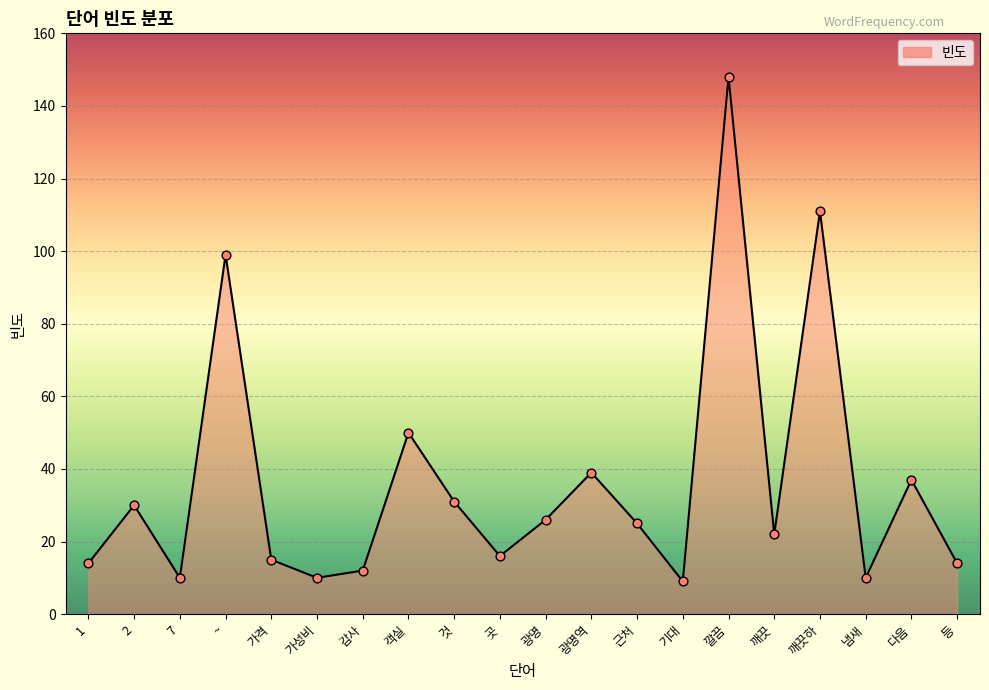

Between 광명역 and ~, which is larger?

~